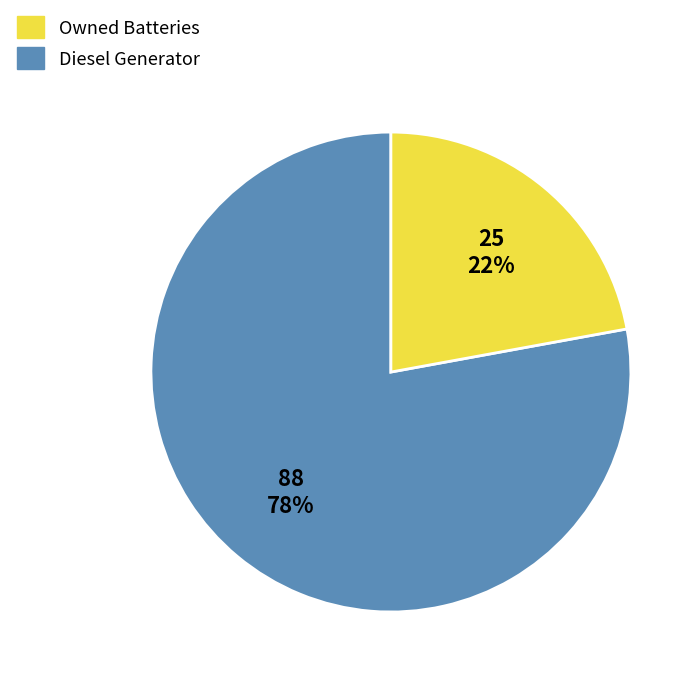

To the nearest percent, what is the difference between the largest and smallest slice percentages?

56%